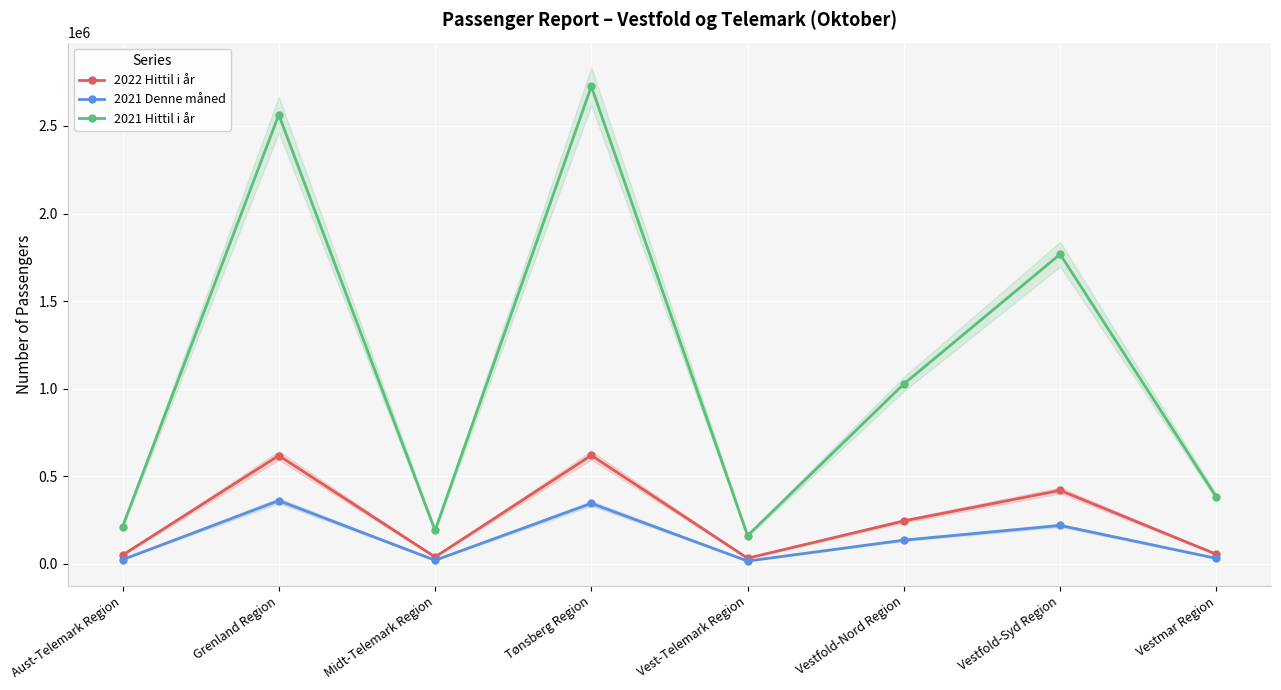

Where does the 2022 Hittil i år series first go above 245629?

Grenland Region